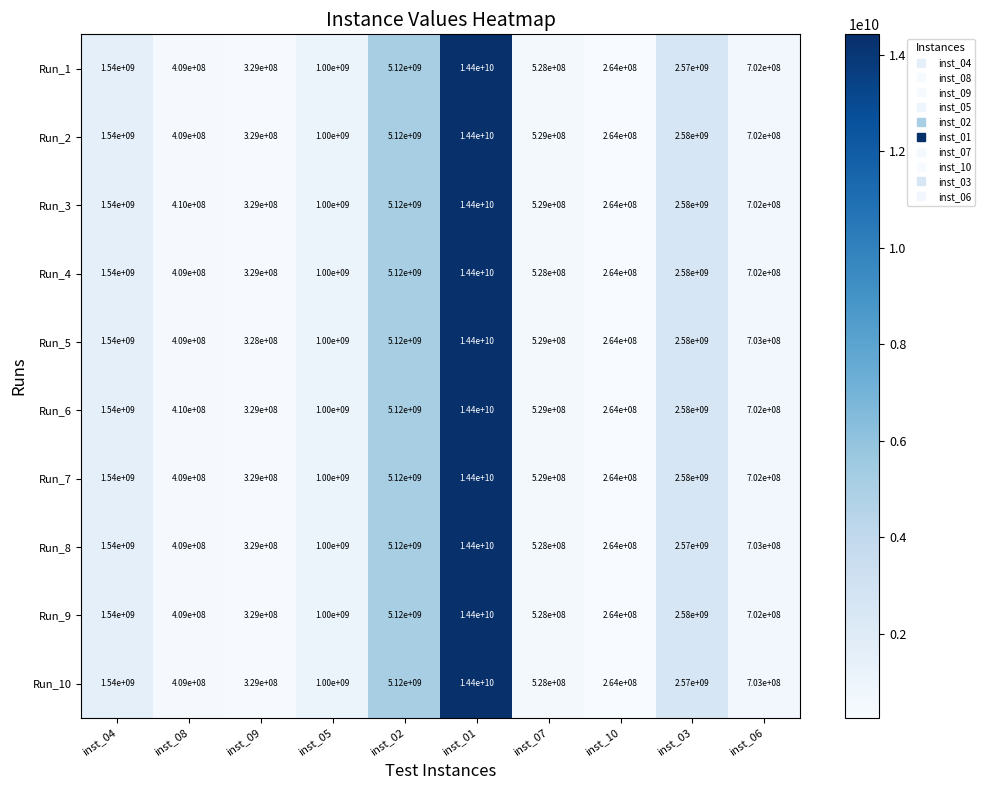

What is the difference between the highest and lowest values at inst_07?

1000000